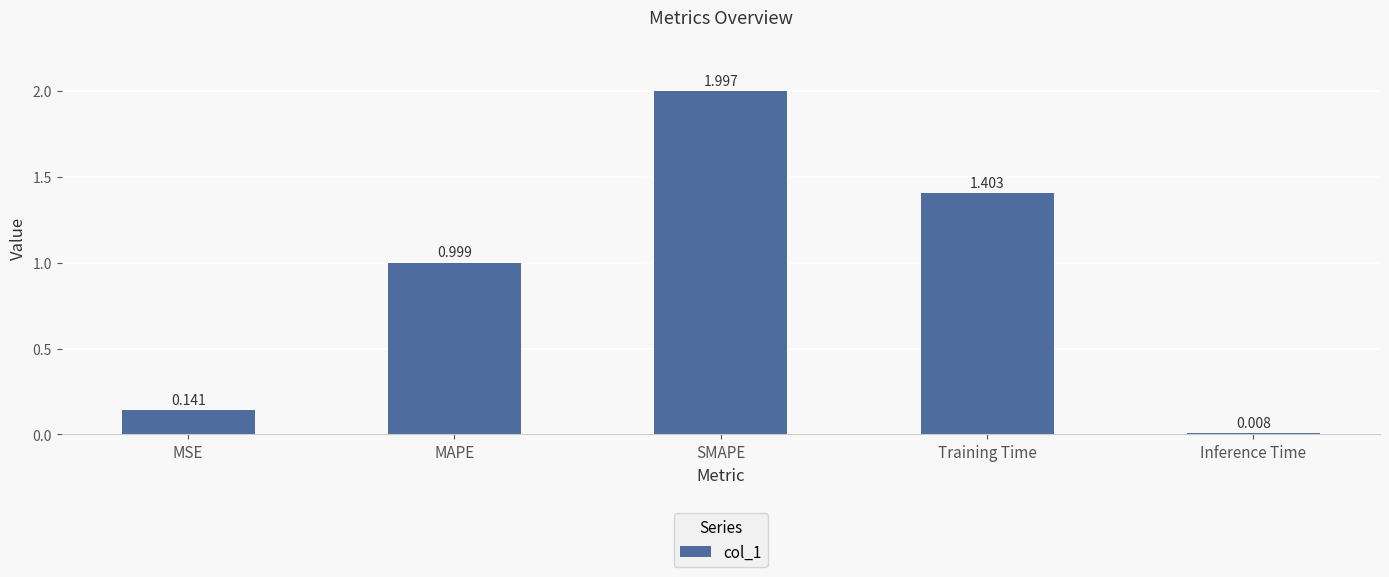

Are the bars horizontal?

No